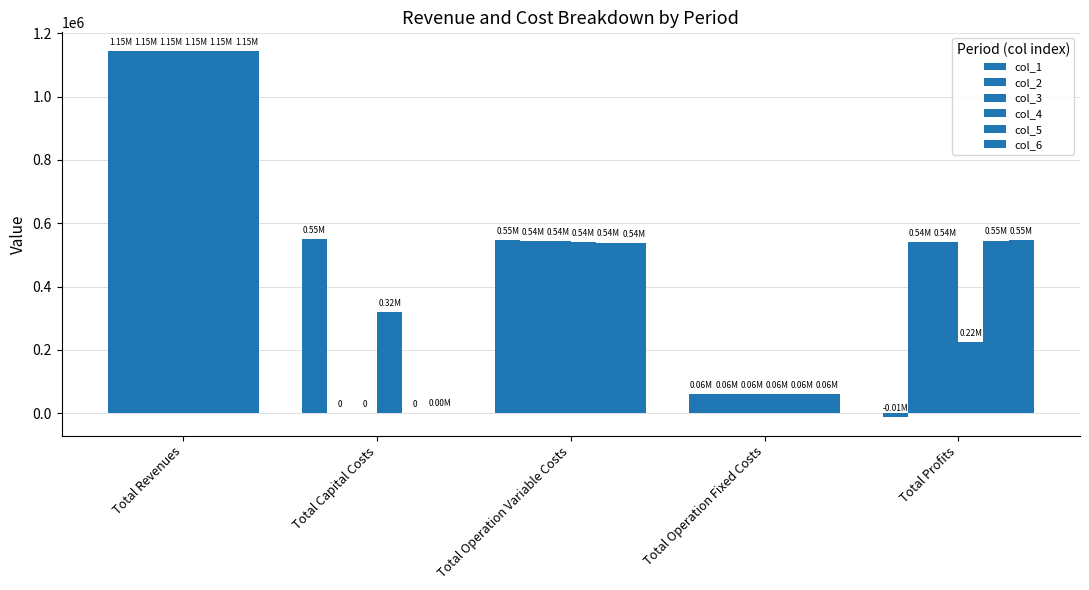

What is the difference between the maximum and minimum values in the col_4 series?

1084097.7